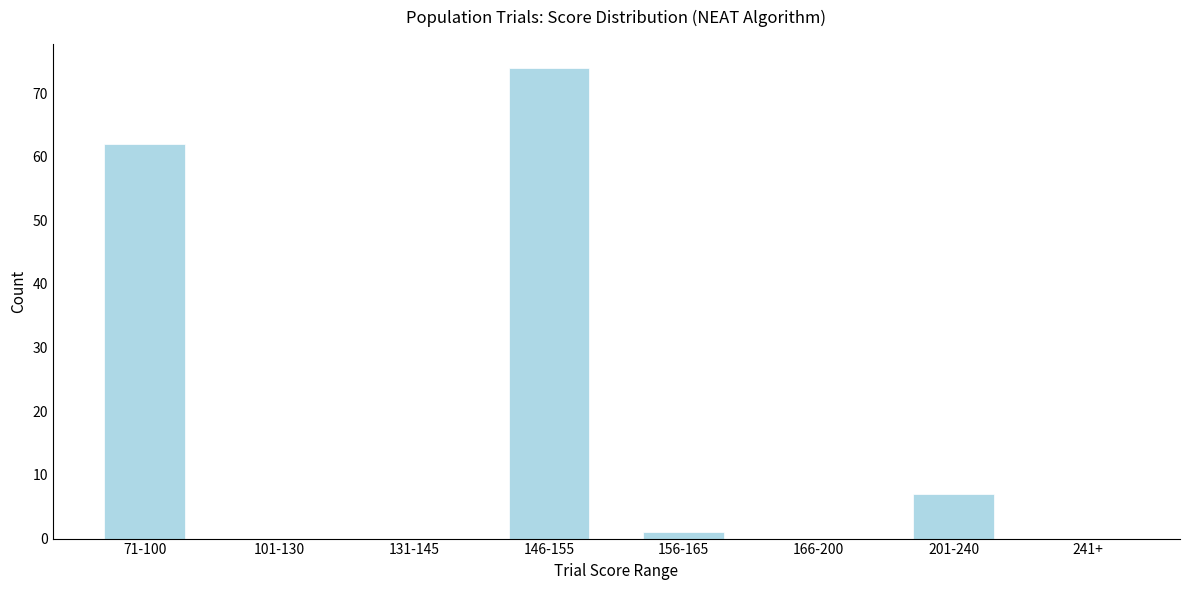

Reading left to right, what are all the values shown in this chart?

71-100=62	101-130=0	131-145=0	146-155=74	156-165=1	166-200=0	201-240=7	241+=0